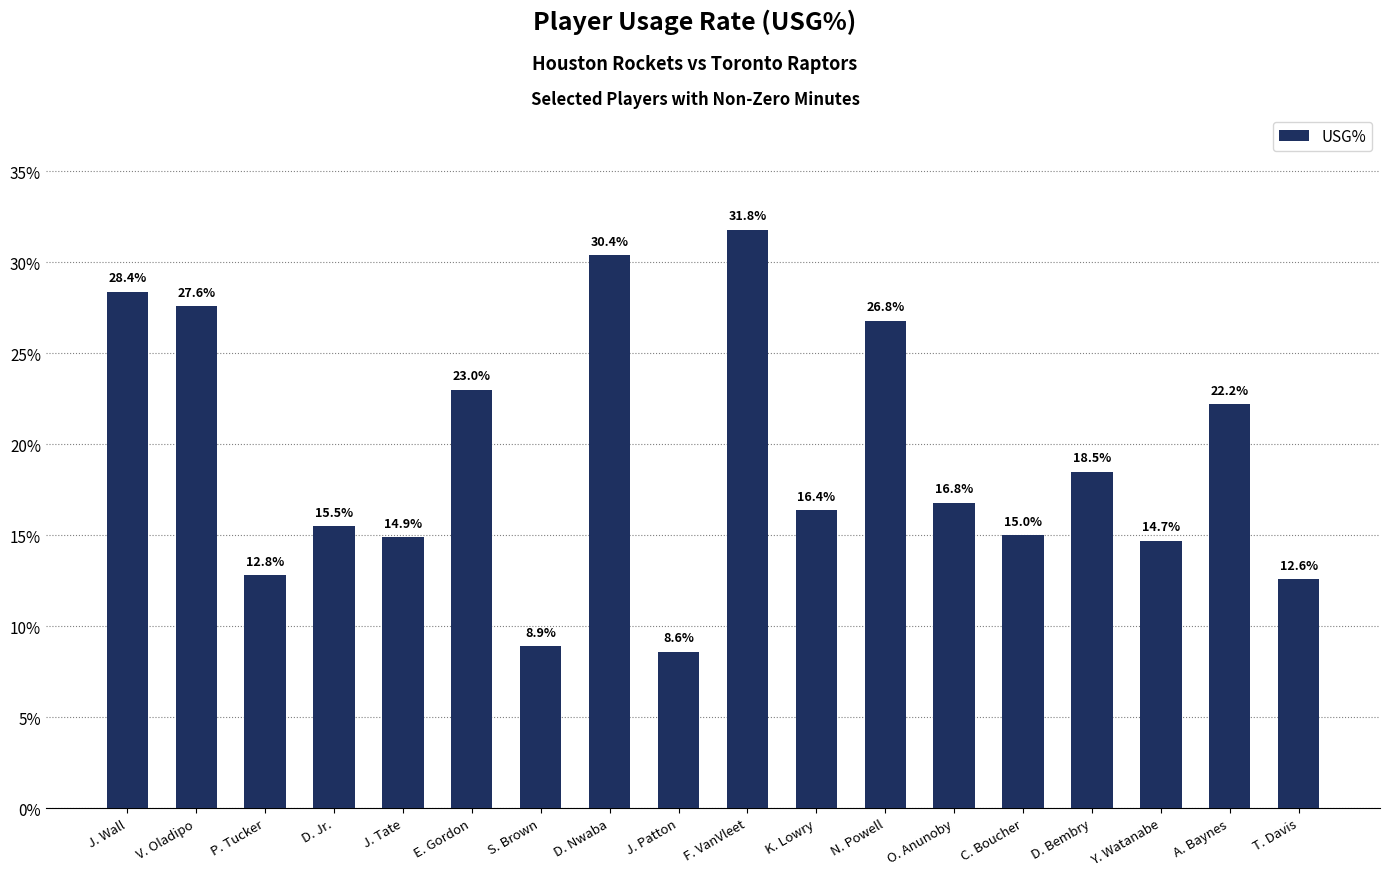

Reading right to left, what are all the values shown in this chart?

T. Davis=12.6	A. Baynes=22.2	Y. Watanabe=14.7	D. Bembry=18.5	C. Boucher=15.0	O. Anunoby=16.8	N. Powell=26.8	K. Lowry=16.4	F. VanVleet=31.8	J. Patton=8.6	D. Nwaba=30.4	S. Brown=8.9	E. Gordon=23.0	J. Tate=14.9	D. Jr.=15.5	P. Tucker=12.8	V. Oladipo=27.6	J. Wall=28.4